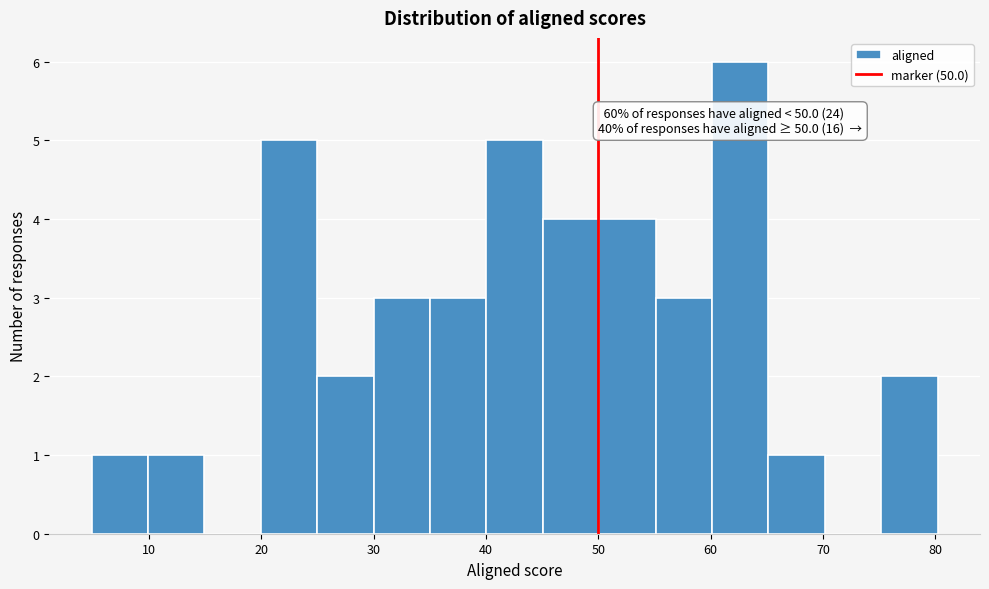

Which range on the x-axis has the tallest bar?

60 to 65